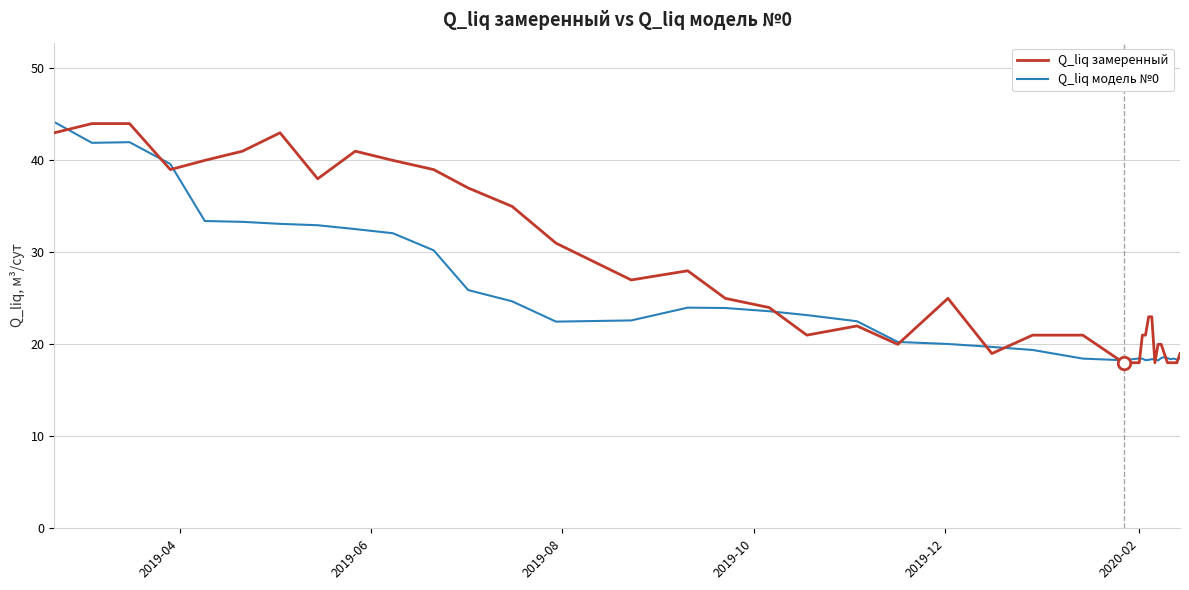

Which series has the widest spread of values?

Q_liq замеренный